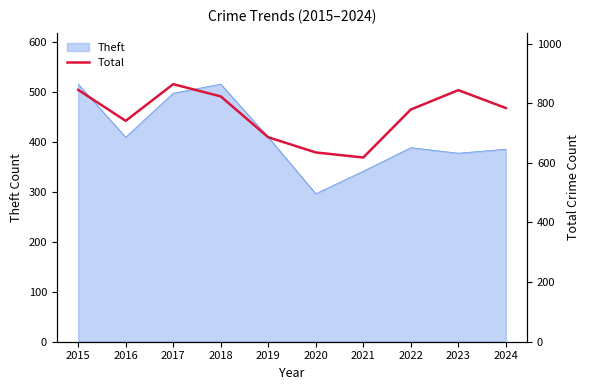

At which category does the data reach its first local peak?

2017